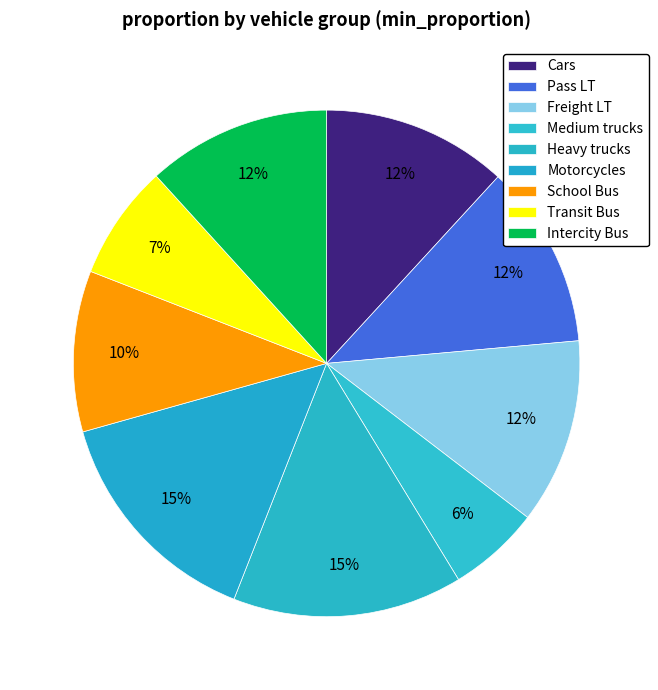

How many segments does this pie chart have?

9